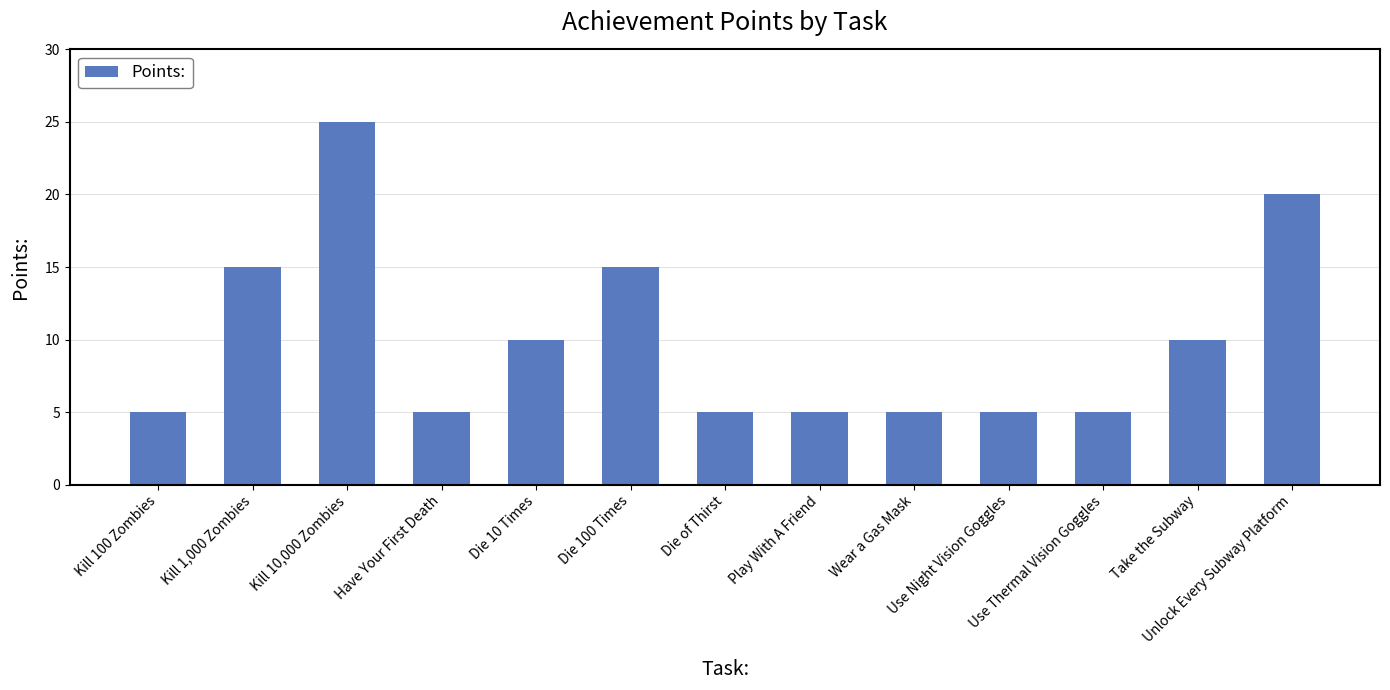

What is the average value?

10